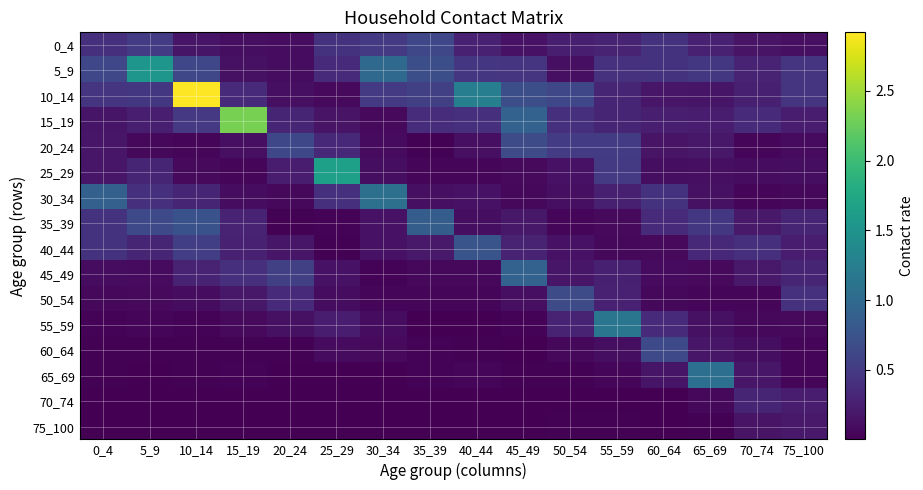

At how many categories does at least one series exceed 2?

2